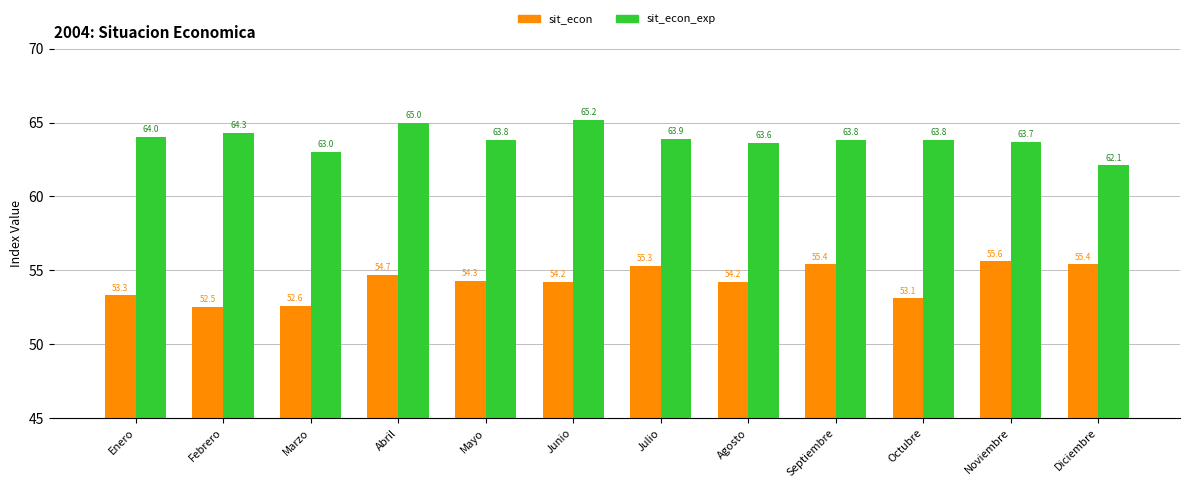

What is the difference between the maximum and second lowest values in the sit_econ_exp series?

2.2